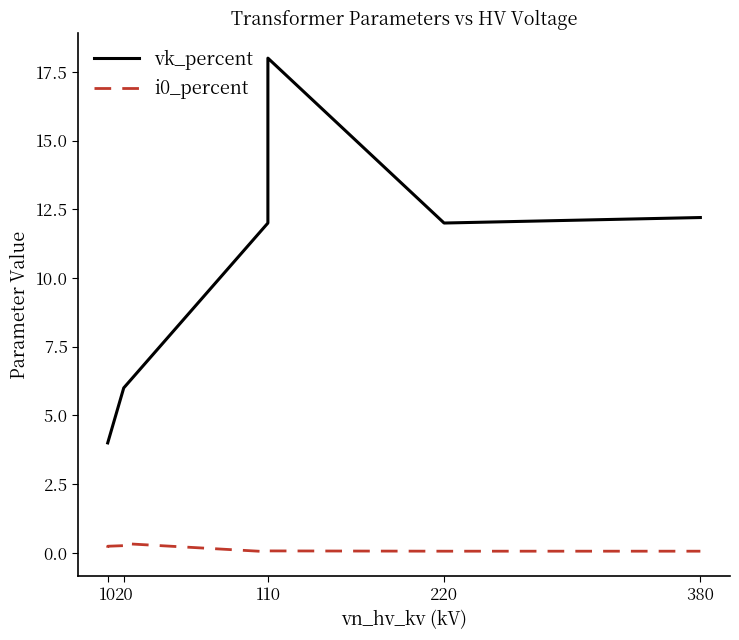

True or false: vk_percent has a value of 5.0 at 110.

False